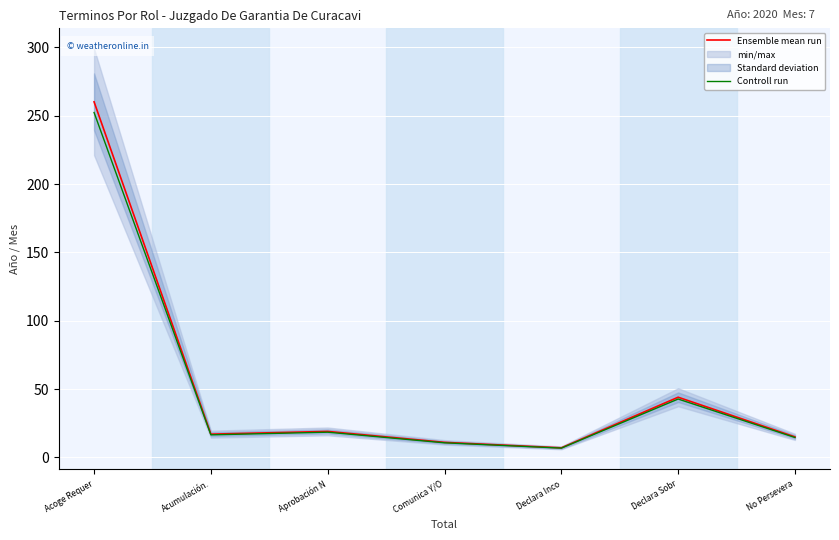

What is the difference between the second highest and second lowest values in the Controll run series?

32.0